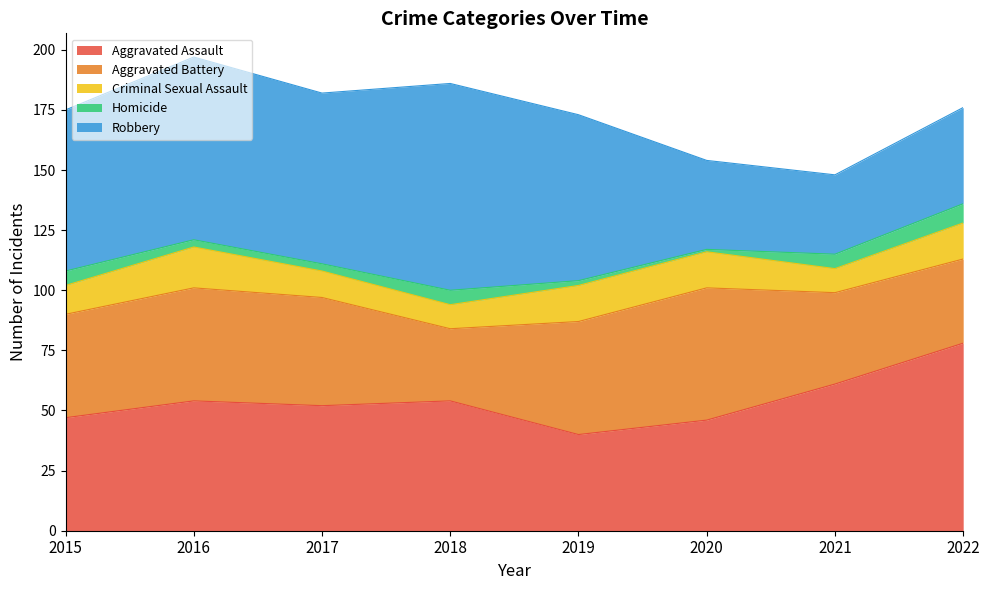

Does the chart display data point markers on the line(s)?

No